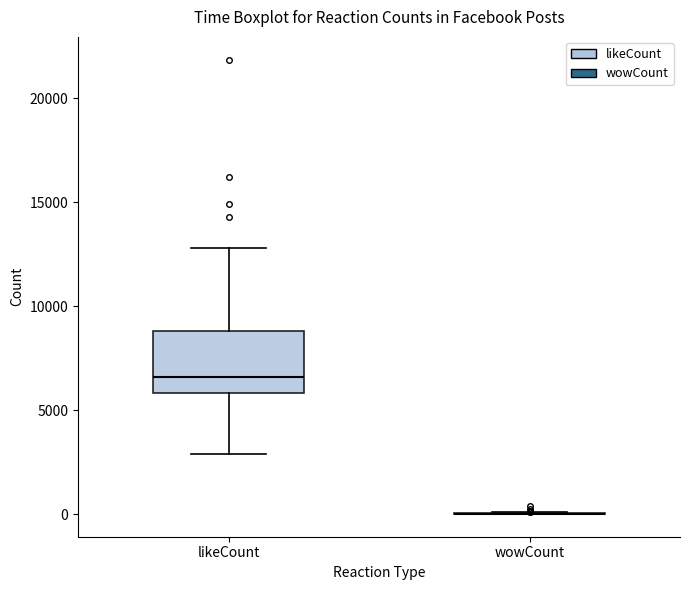

Reading left to right, transcribe this box plot: for each box, give where its median line is, the range the box spans, and where its two whiskers end, as read against the y-axis. The values are not printed on the chart, so give them approximately, as read against the axis.

likeCount: median 6500, box 6000 to 9000, whiskers 3000 to 13000
wowCount: box collapsed to a line at 0, whiskers 0 to 0